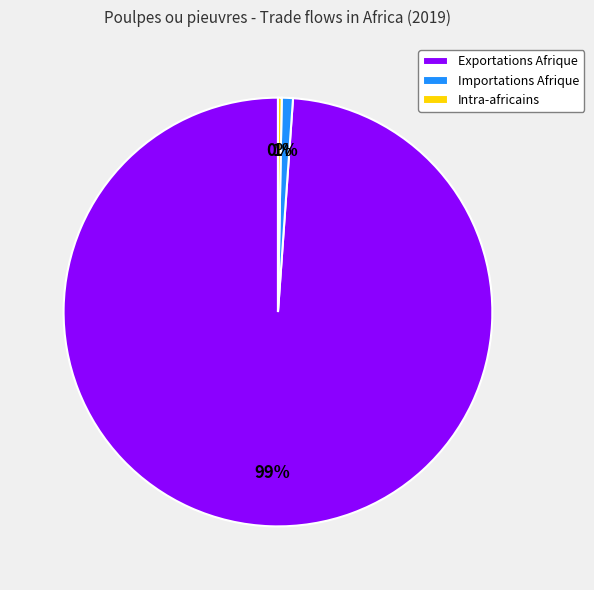

Combined, do Intra-africains and Exportations Afrique account for over 50%?

Yes